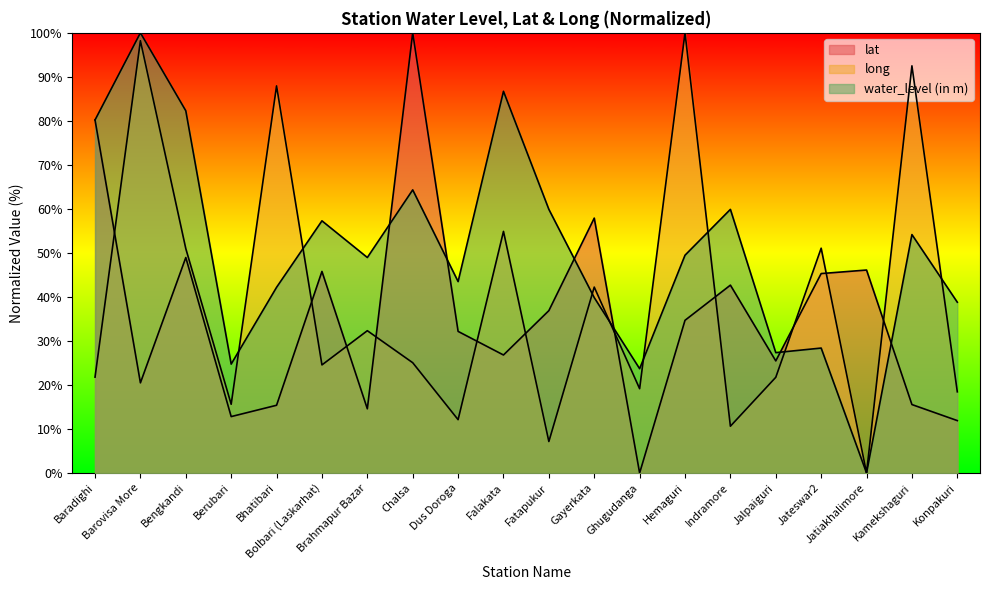

After their last crossing, which series has the higher values: long or lat?

long